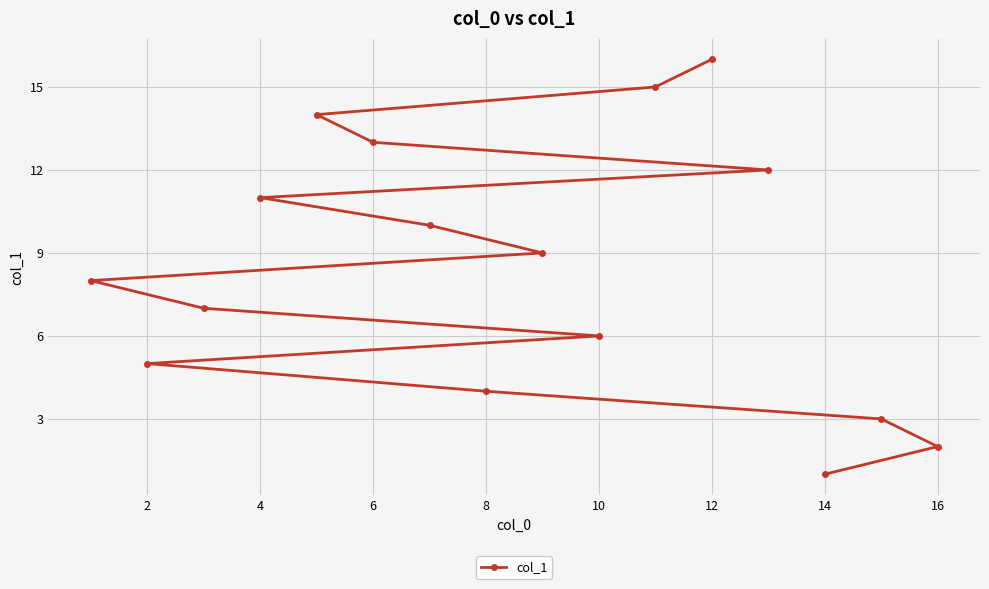

Approximately how many times larger is the value at 8 compared to 14?

4.0